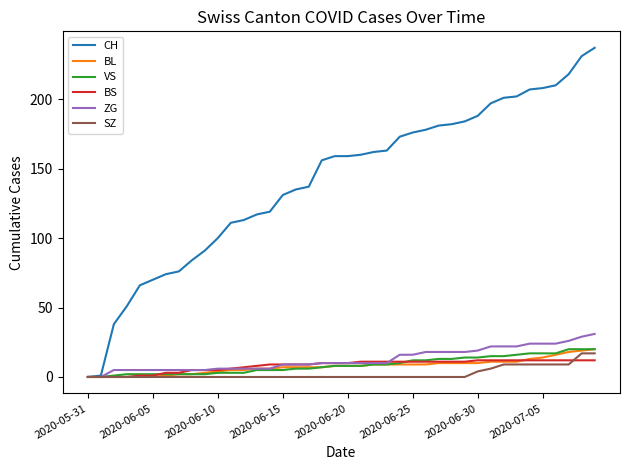

Which series has the largest total across all categories?

CH